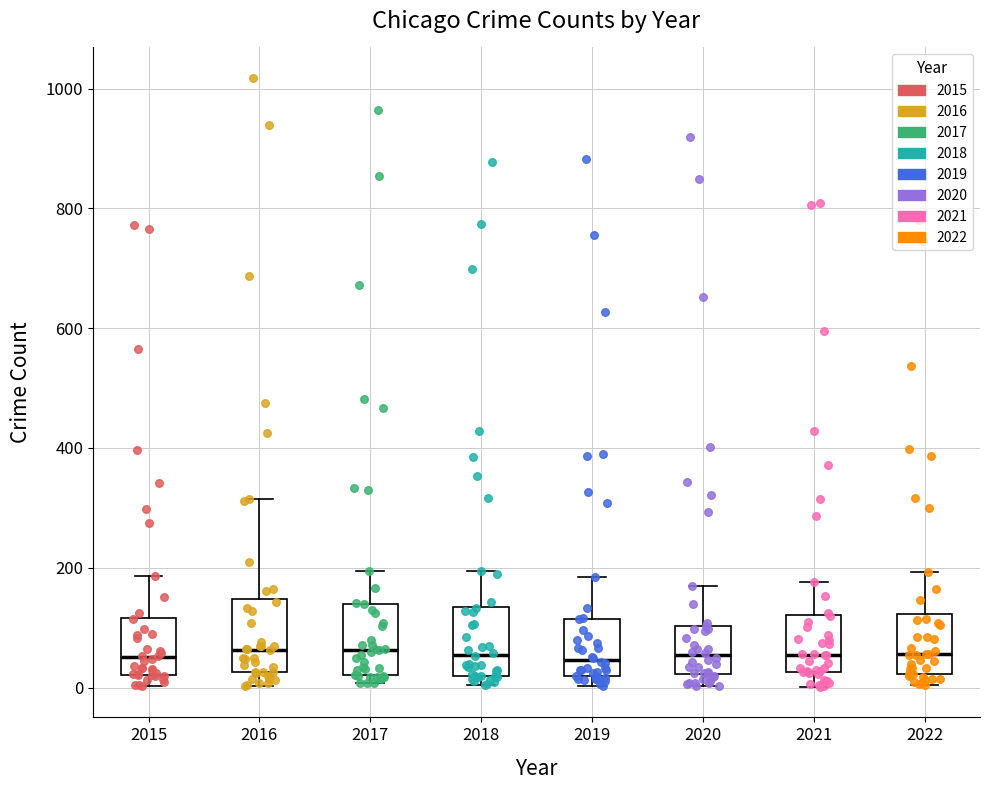

Where does the median line of the box at x = 2015 sit on the y-axis? The values are not printed on the chart, so give them approximately, as read against the axis.

60